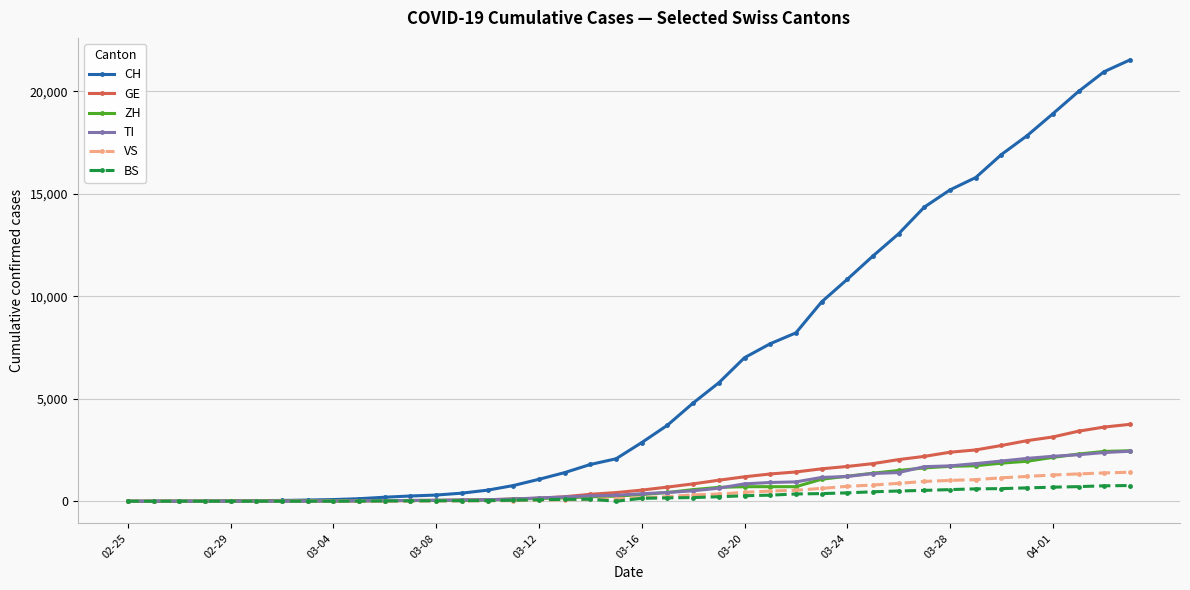

Which series has the largest total across all categories?

CH